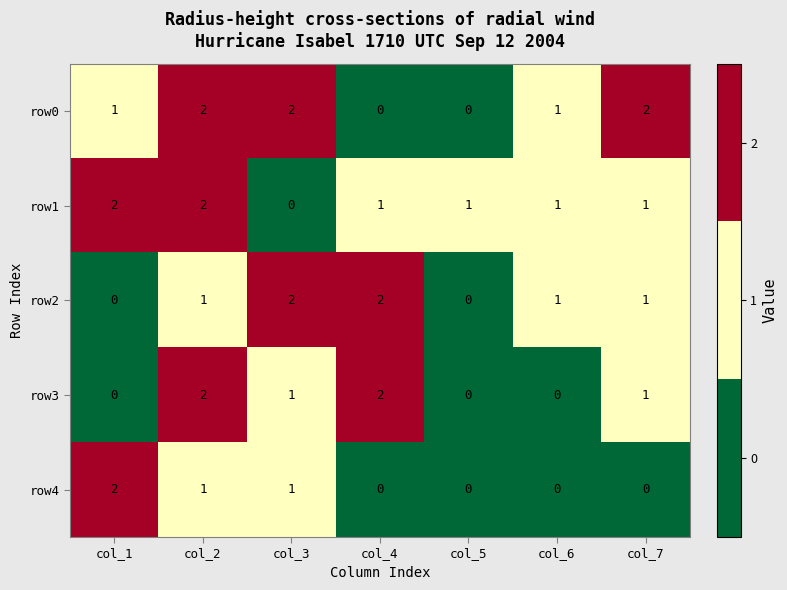

At which label does row1 reach its minimum?

col_3